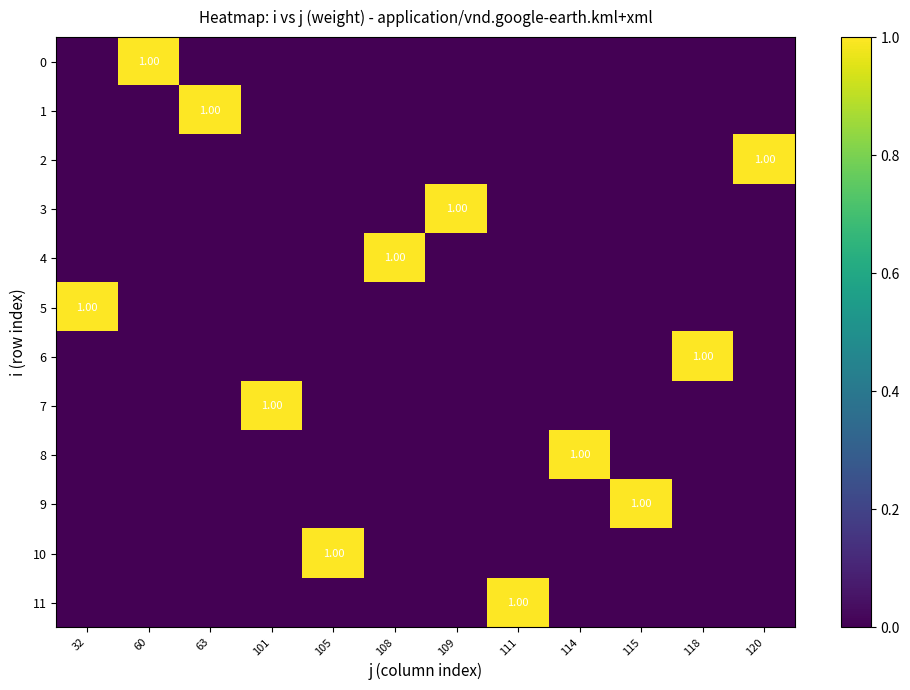

What is the maximum value for 8?

1